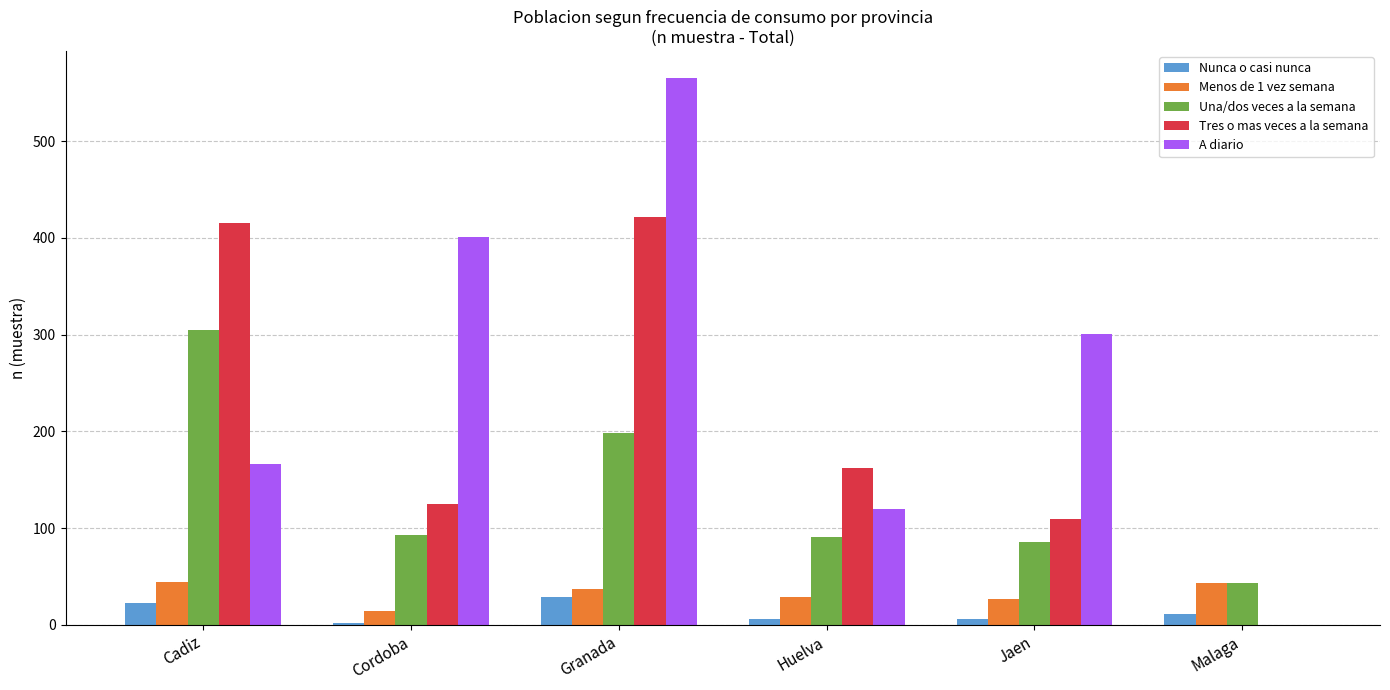

What is the greatest value displayed?

565